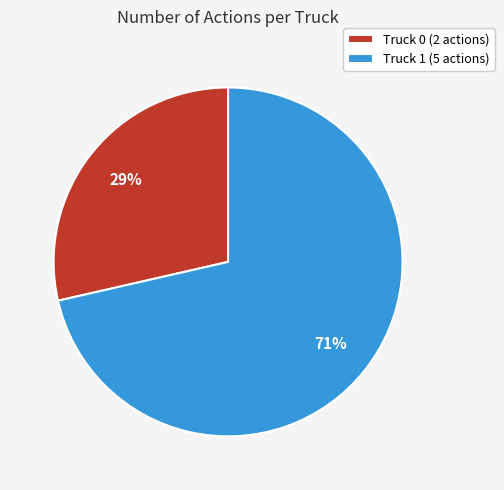

Between Truck 0 and Truck 1, which is larger?

Truck 1